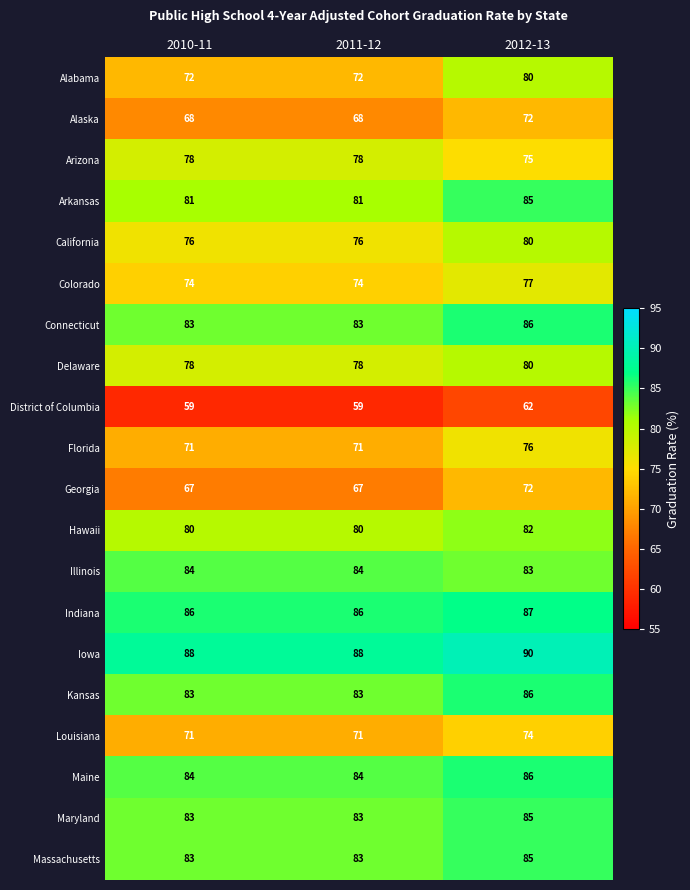

Which series has the largest total across all categories?

Iowa